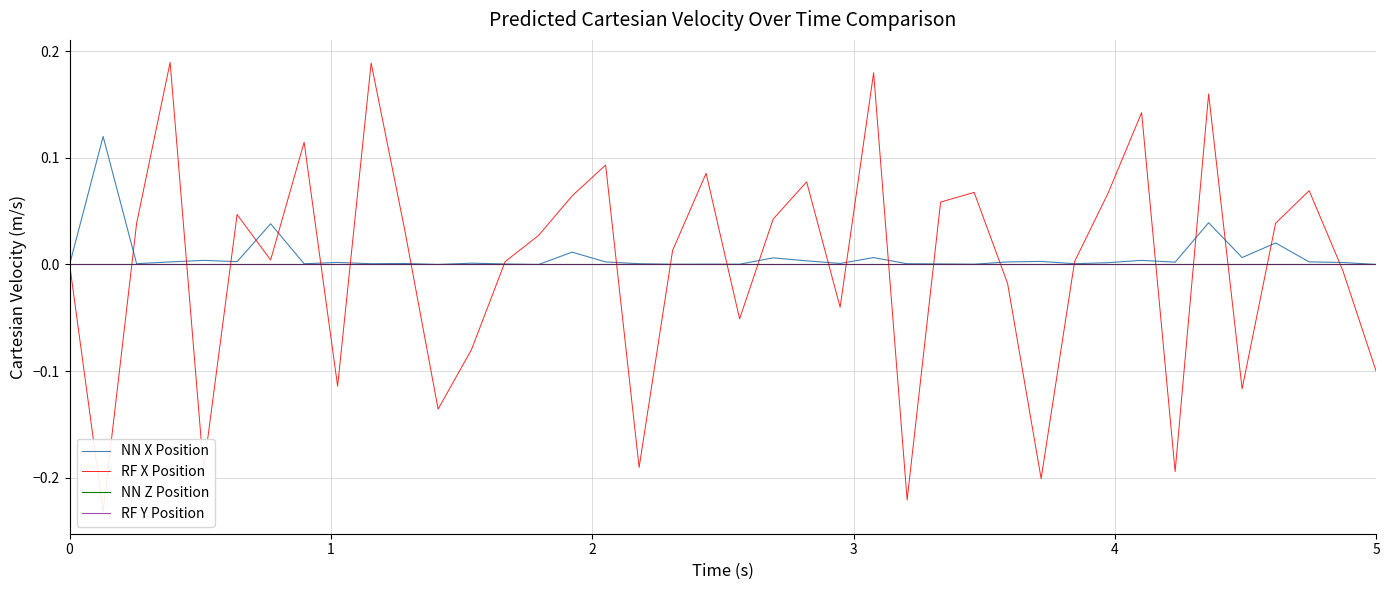

What are all the series names shown in the legend?

NN X Position, RF X Position, NN Z Position, RF Y Position